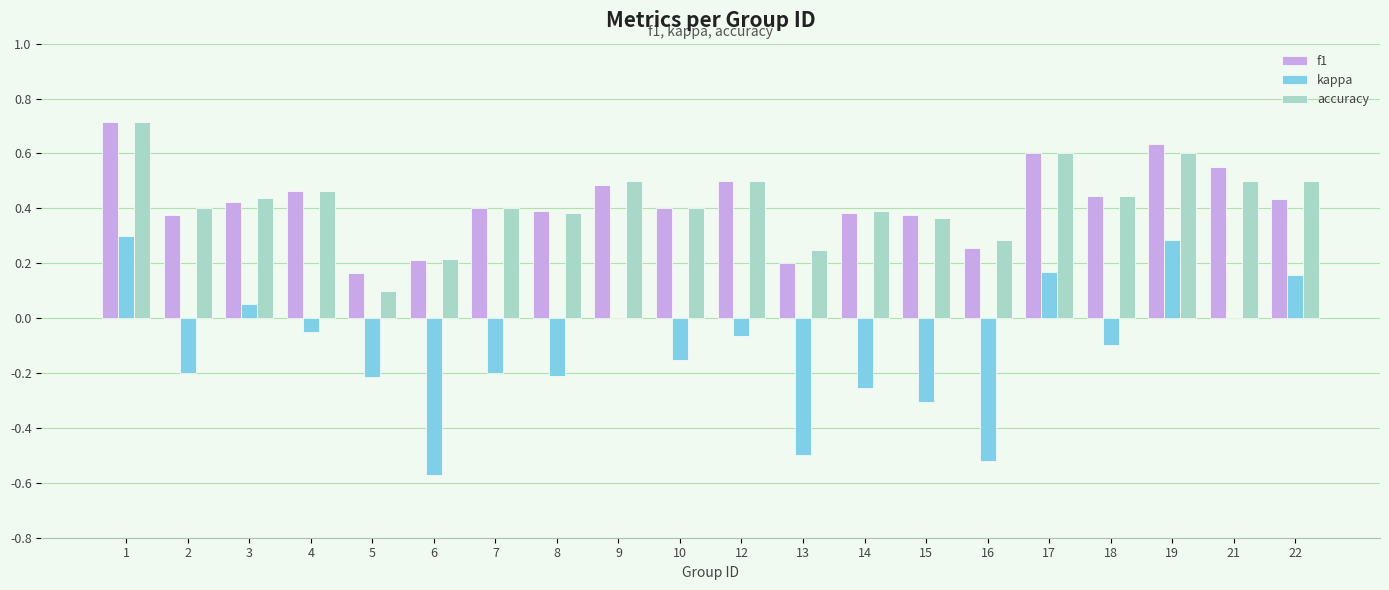

What is the maximum value for f1?

0.7